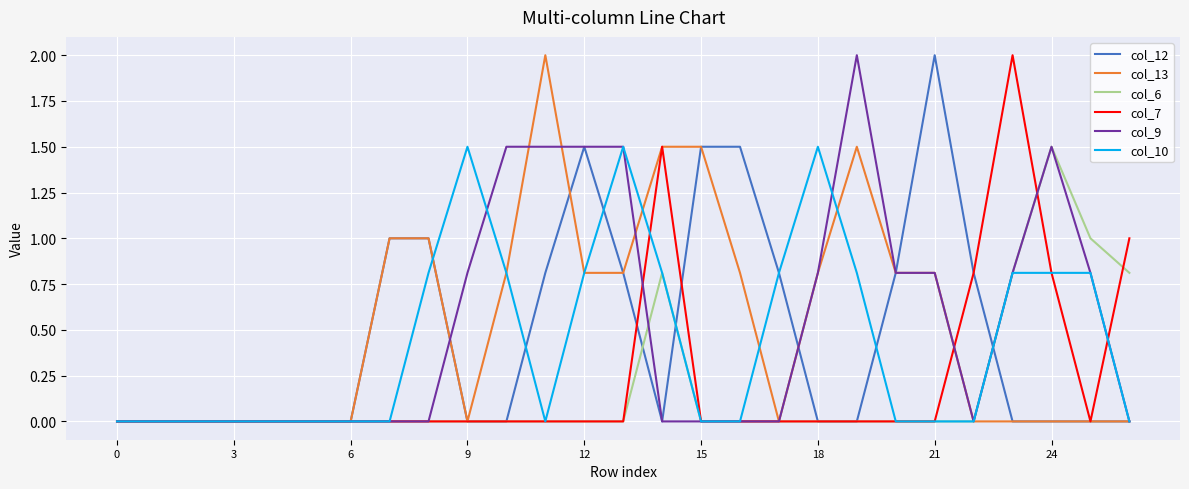

What is the highest value of the col_13 series?

2.0